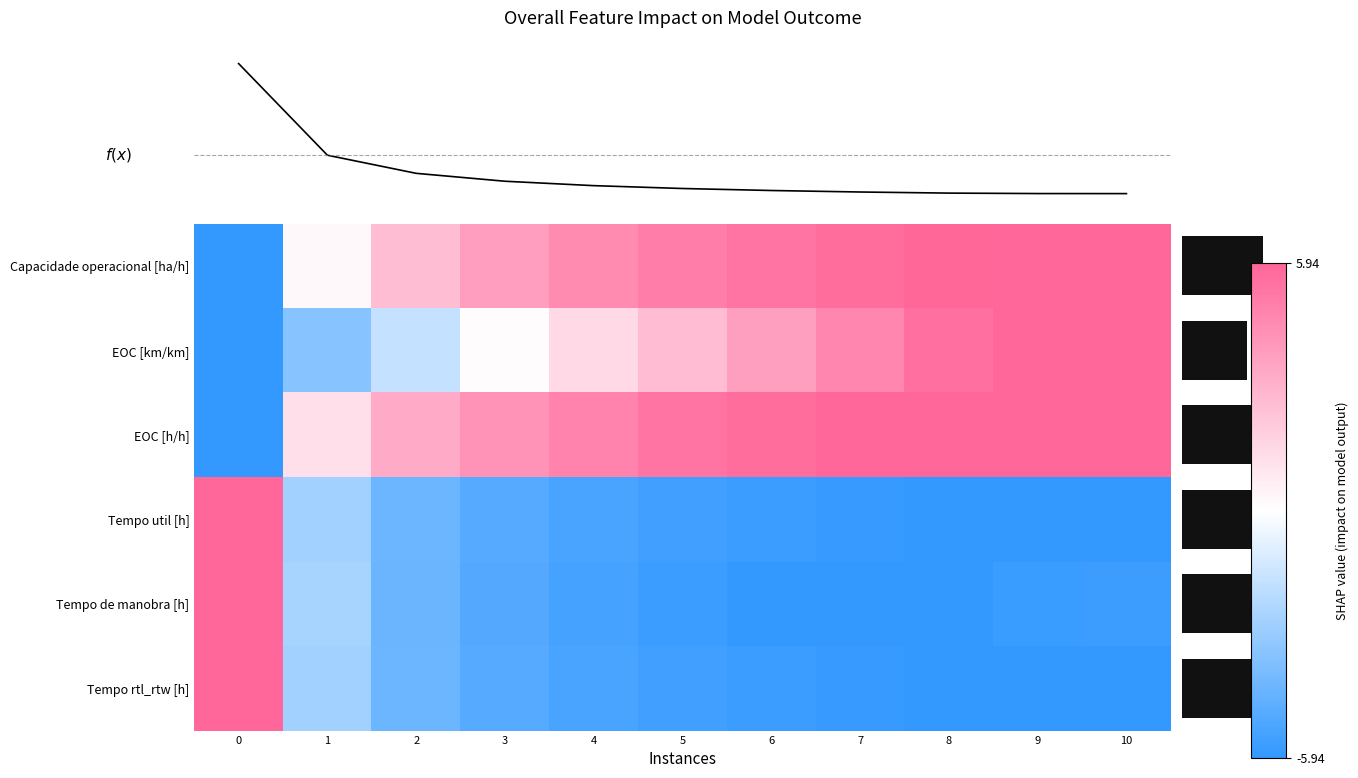

Which has a higher value, 3 or 0?

3